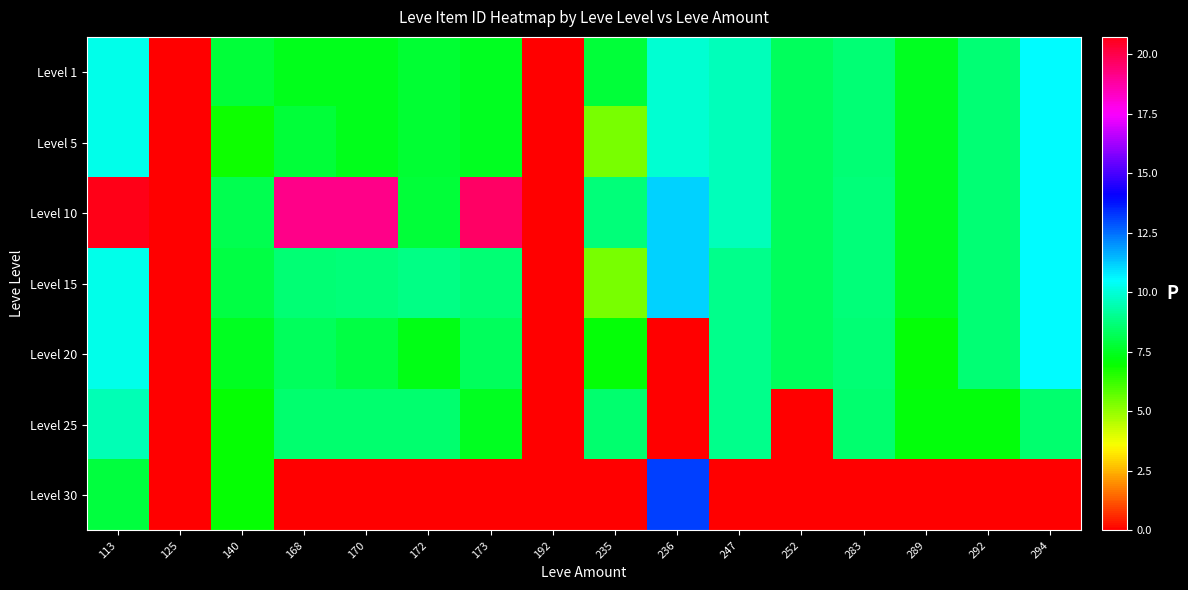

Between 168 and 192, which series saw the biggest shift?

Level 10